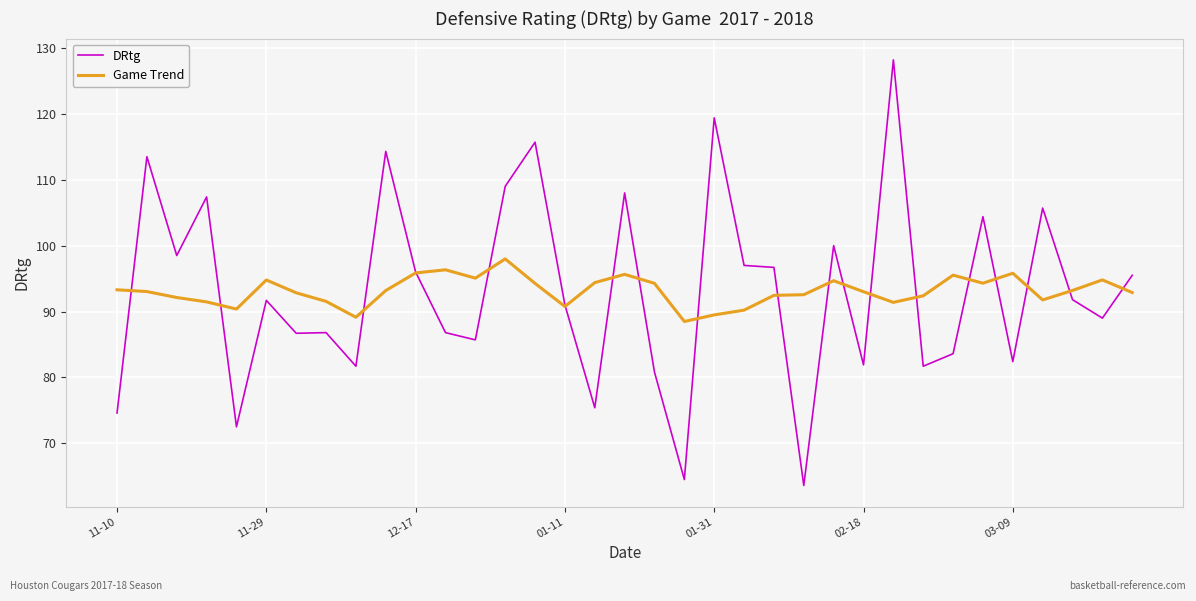

True or false: Game Trend and DRtg cross at least once.

True